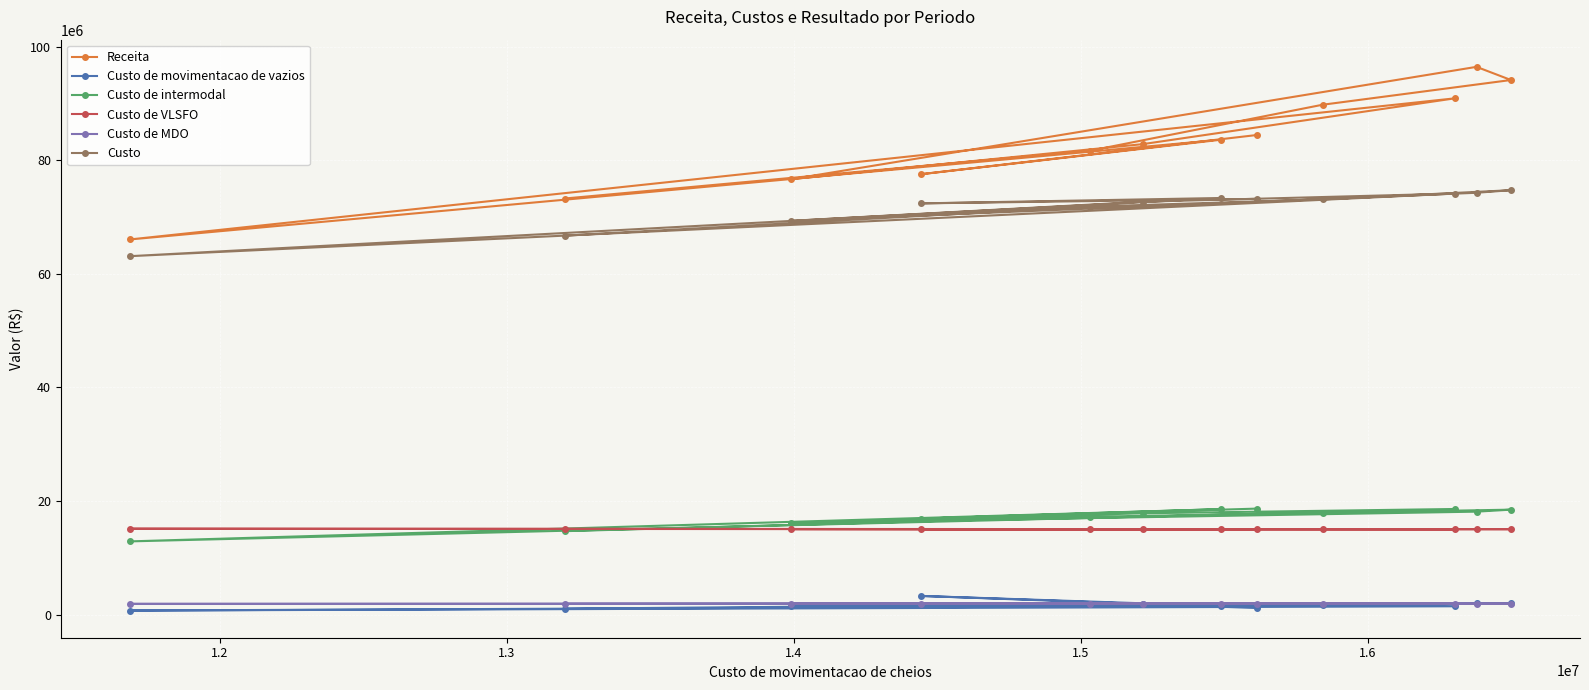

How many values in the Receita series exceed 83657519?

6